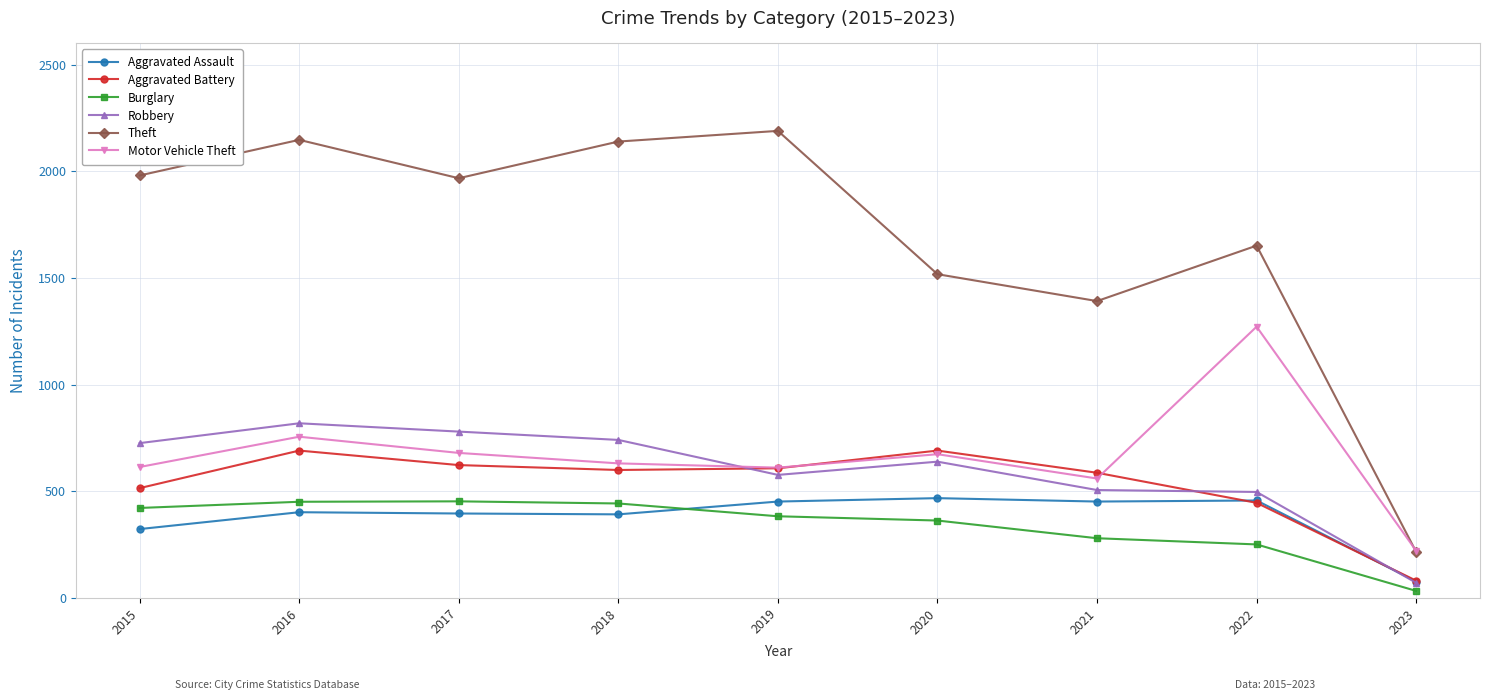

Where is the first local maximum for Theft?

2016